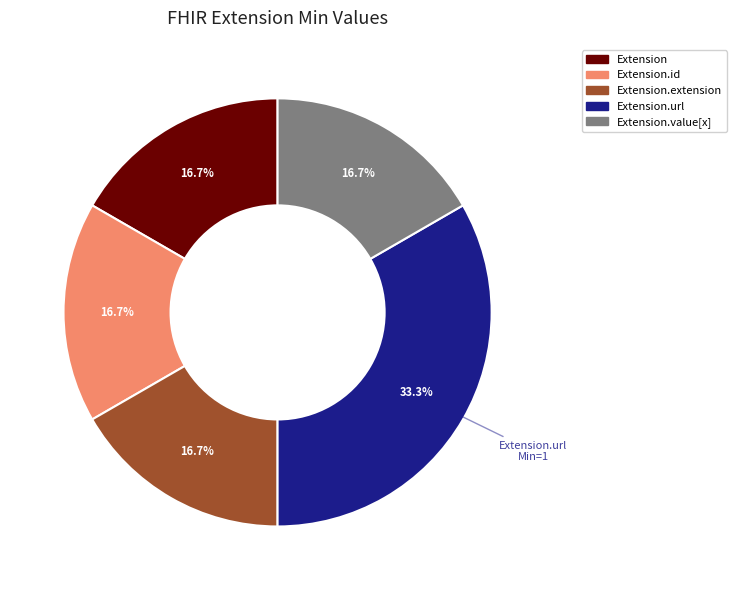

Is there any slice that represents more than half of the pie?

No